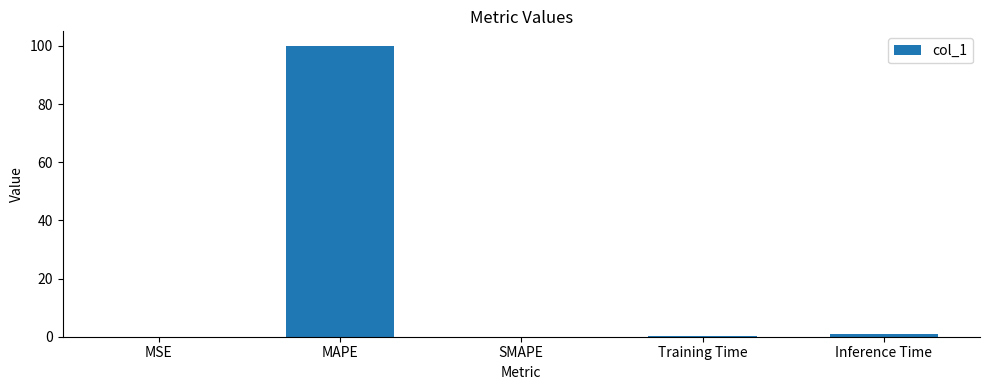

The value at MAPE is 100.0. True or false?

True